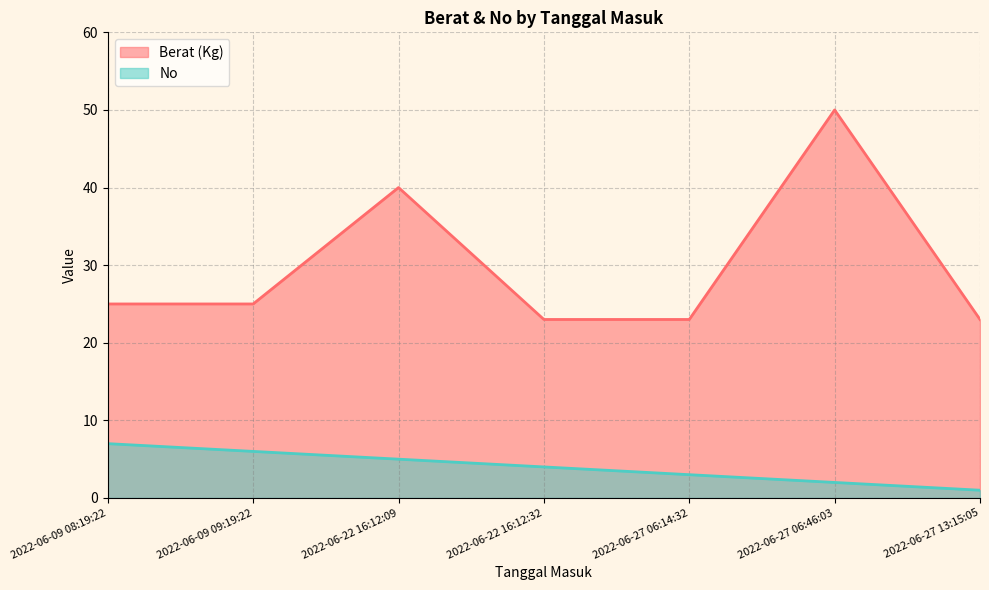

At which label is the value closest to 4?

2022-06-22 16:12:32